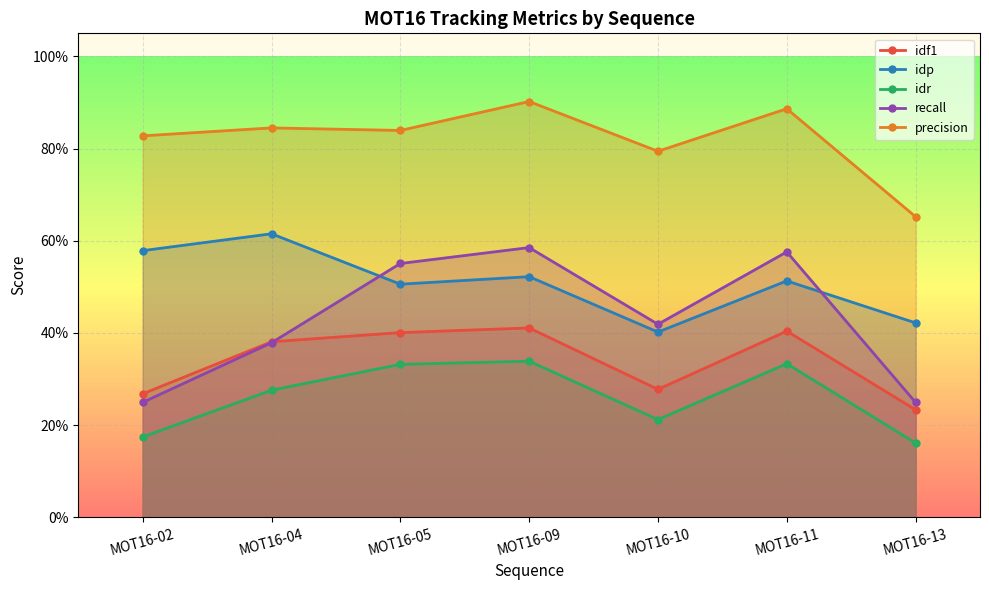

Is this an area chart (filled region under the line)?

No